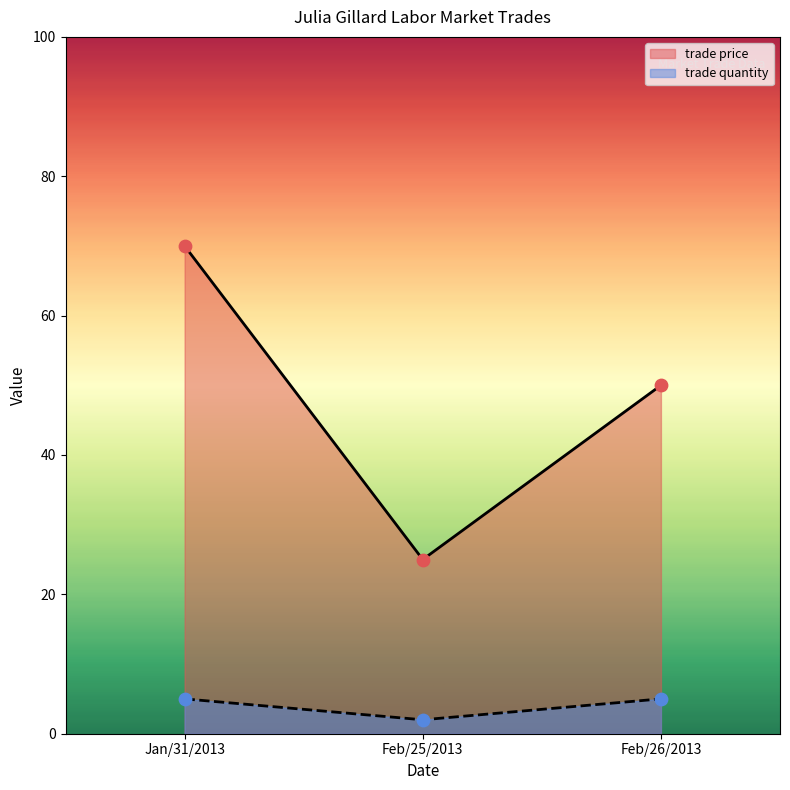

Is the value of trade quantity at Feb/25/2013 greater than the value of trade price at Jan/31/2013?

No